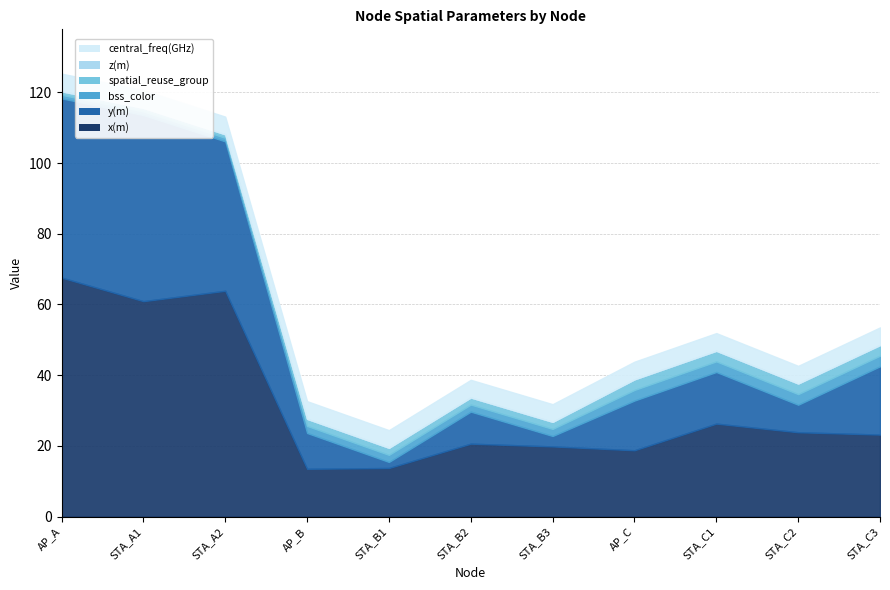

At which category does the chart reach its peak across all series?

AP_A